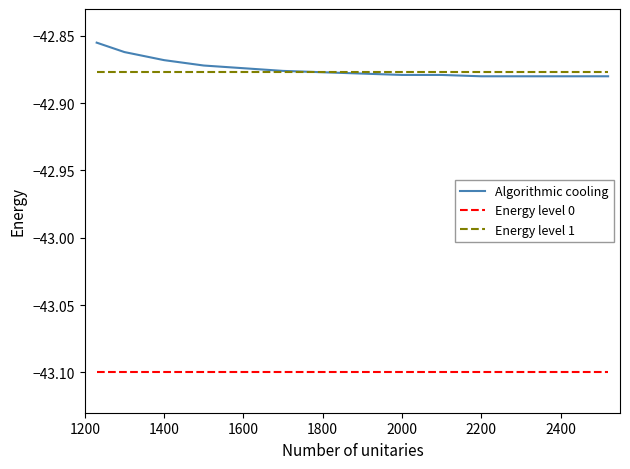

List the series in order of their peak value, lowest first.

Energy level 0, Energy level 1, Algorithmic cooling